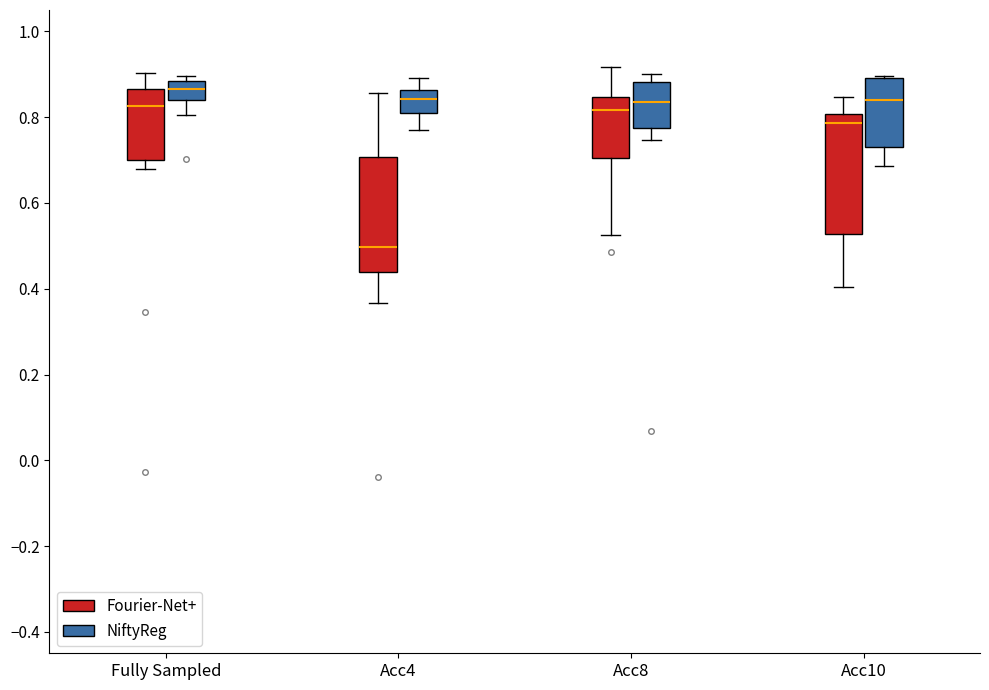

Which box has the highest median line?

Fully Sampled (NiftyReg)